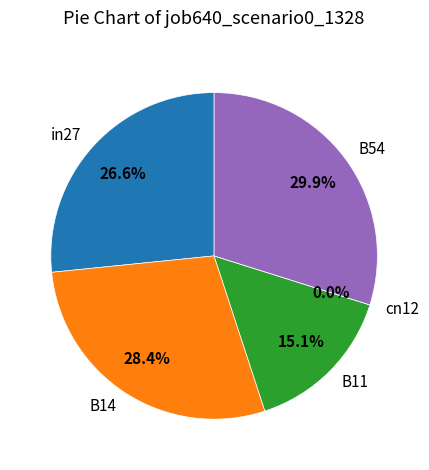

Which slice is the smallest?

cn12